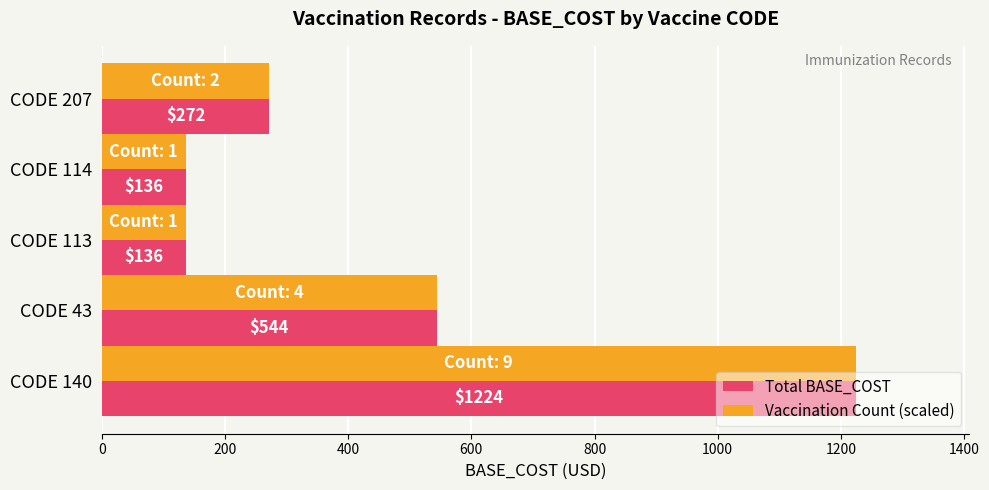

The value of Vaccination Count (scaled) at CODE 207 is 464. True or false?

False